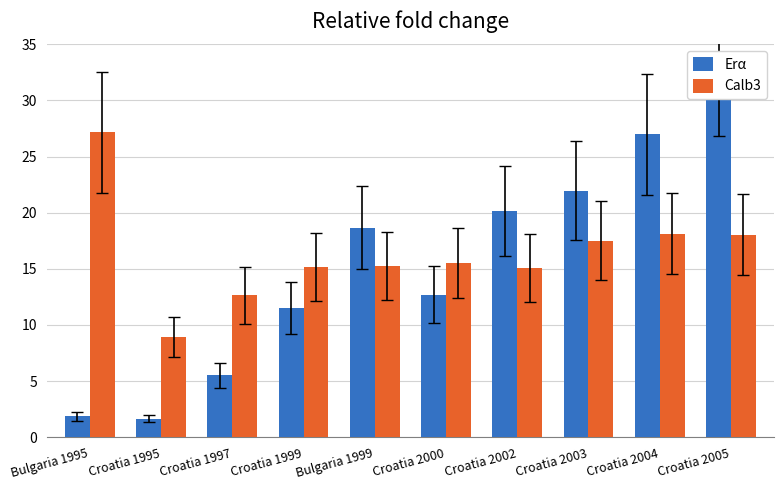

At which category is the sum across all series the highest?

Croatia 2005